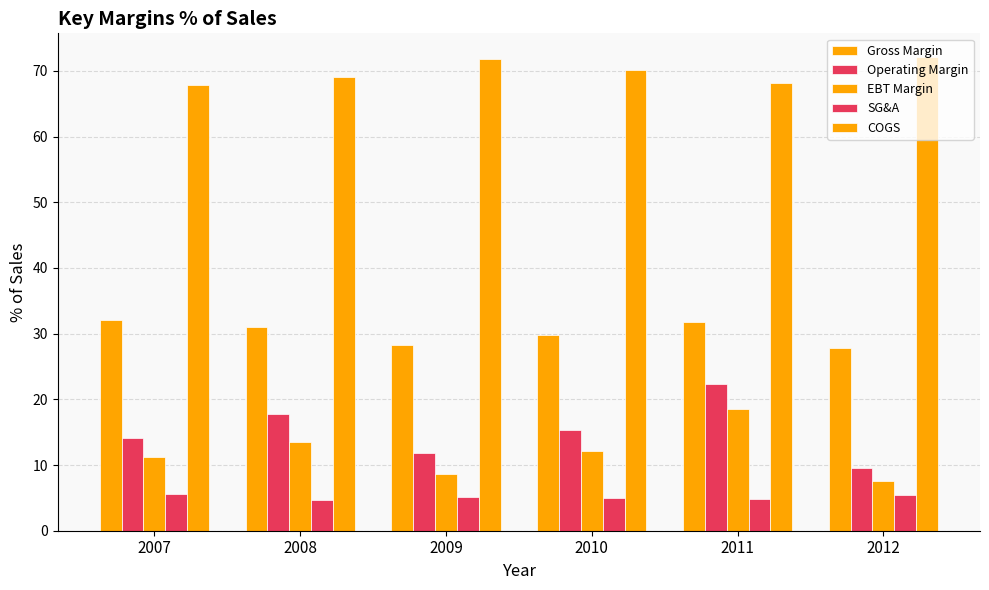

How many bars are there in each group?

5